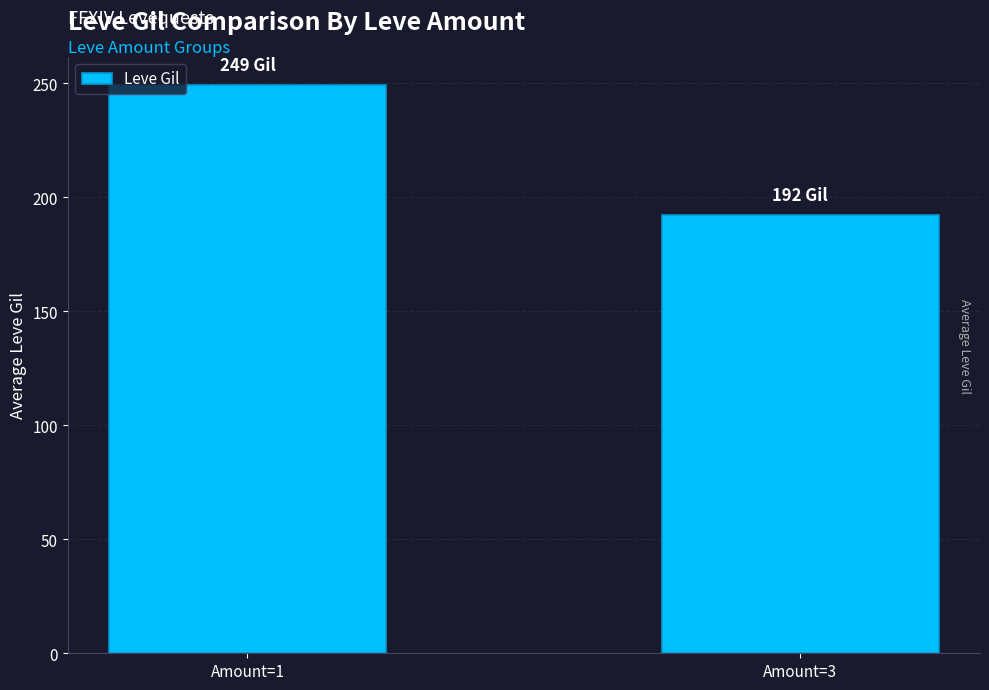

How many bars are there in total?

2